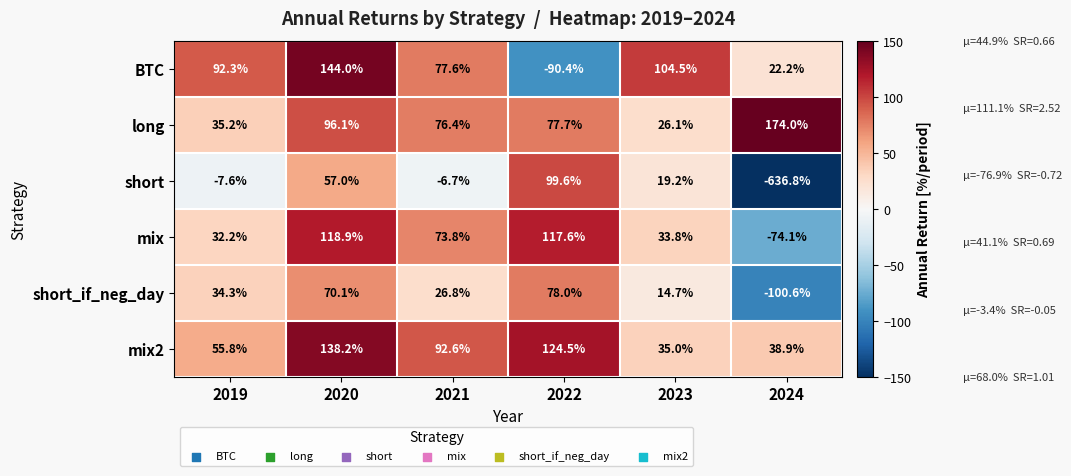

Which series has the largest range (max minus min)?

short